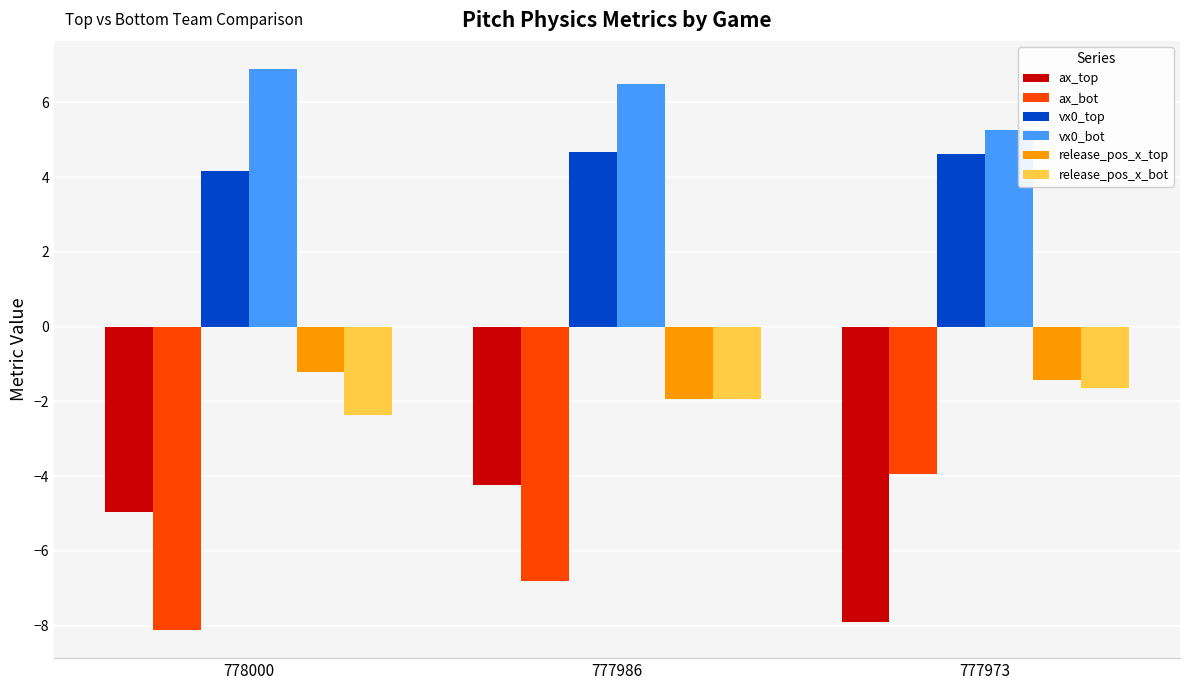

Is it true that ax_top equals -1.0 at 777986?

False